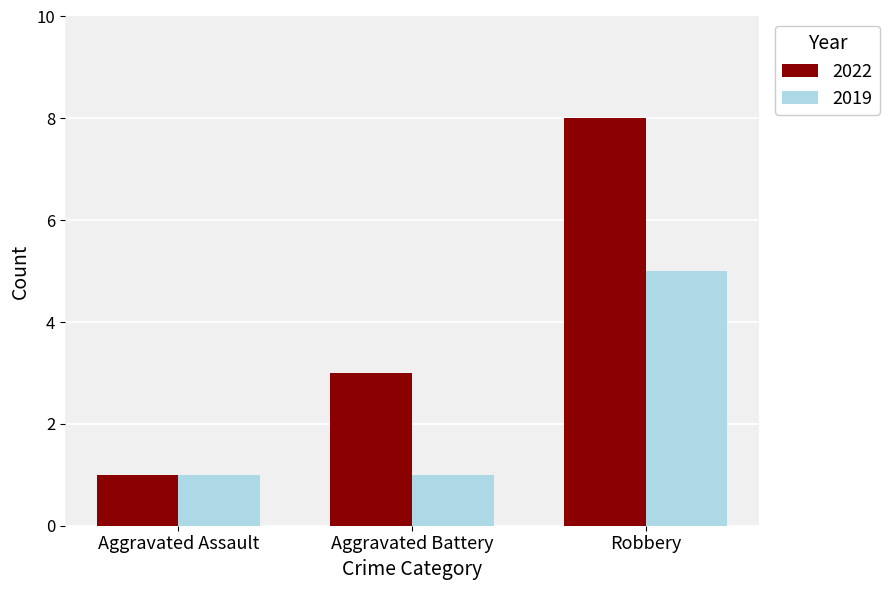

What is the spread (max minus min) of values at Robbery?

3